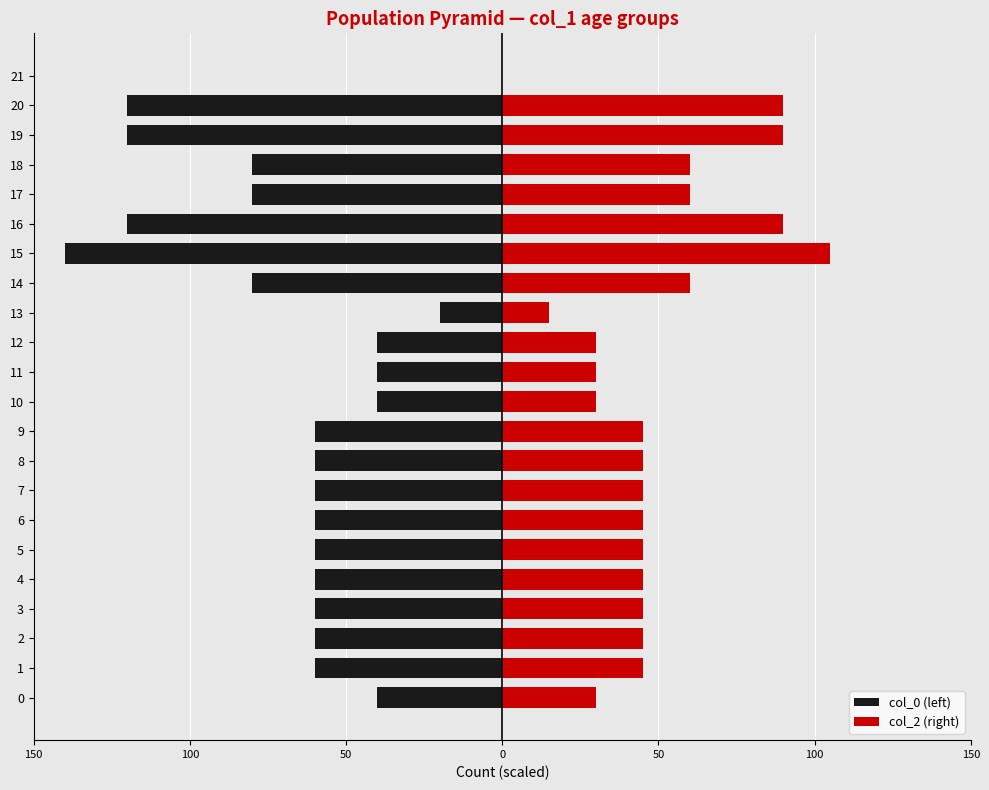

Are the bars grouped side by side (vs. stacked)?

Yes